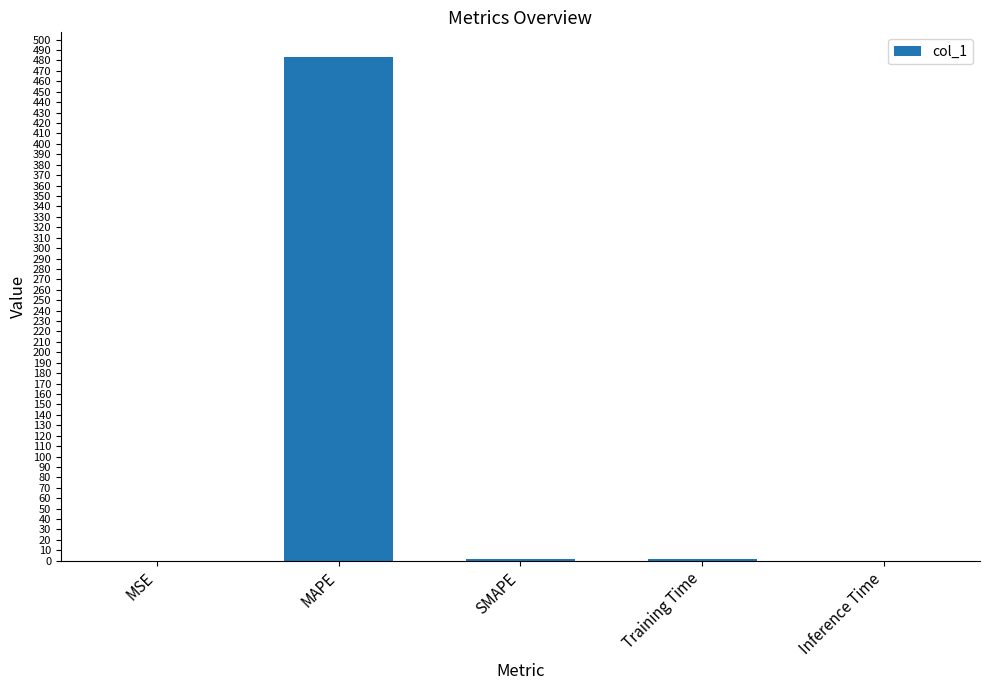

What is the greatest value displayed?

482.9